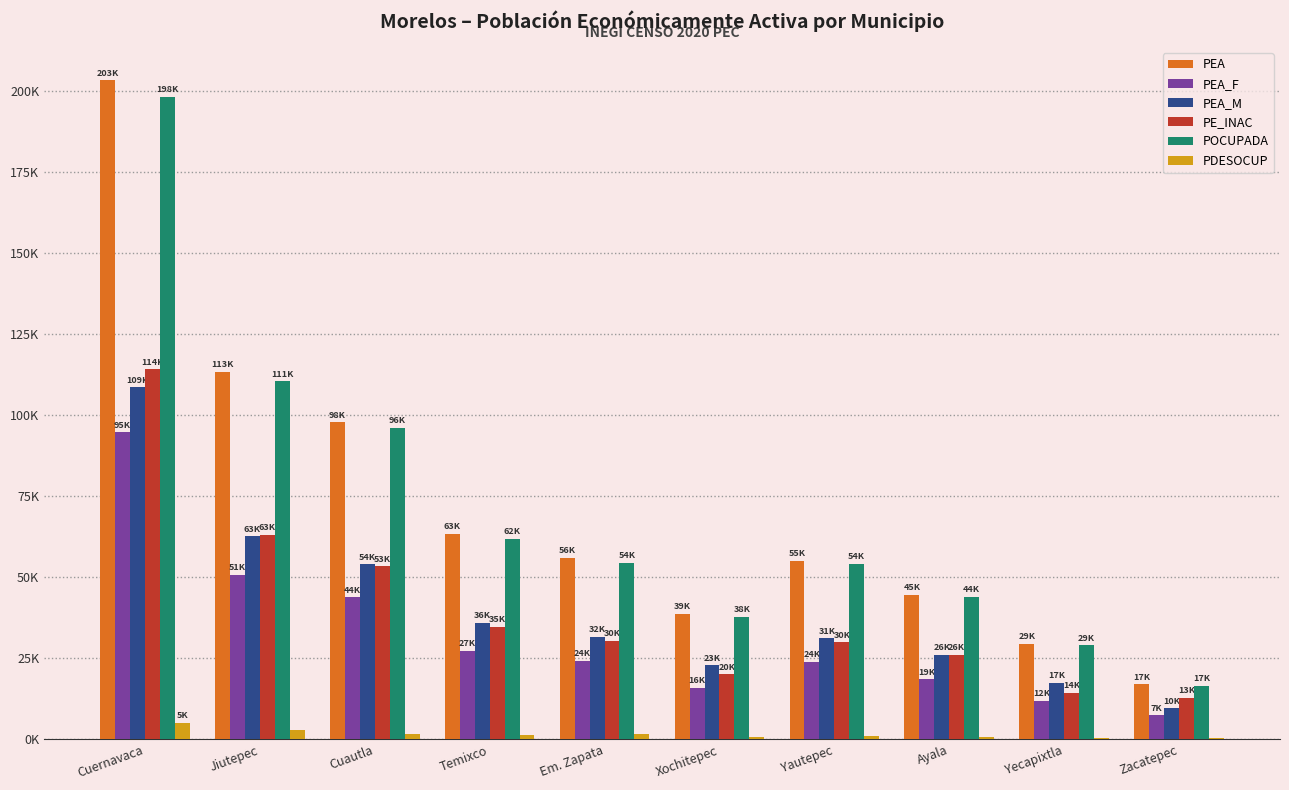

Does the chart contain stacked bars?

No